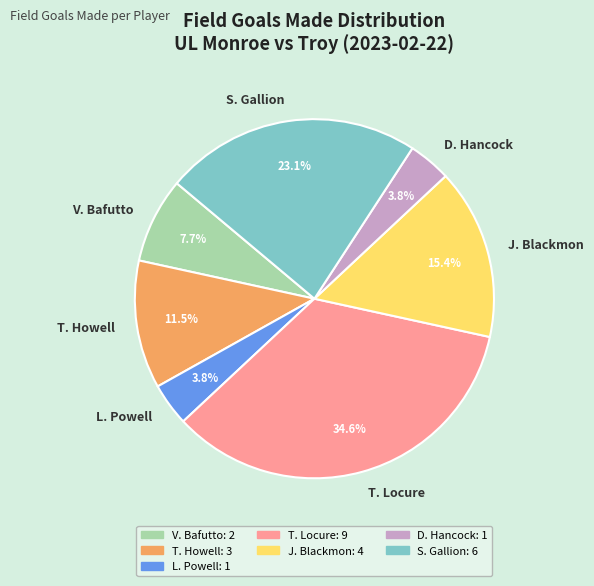

Which category has the biggest portion of the pie?

T. Locure